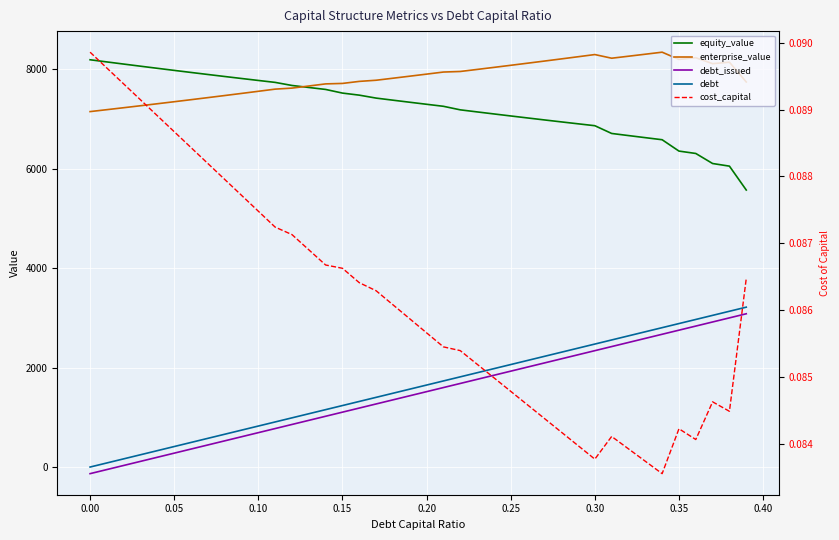

How many series are shown in this chart?

5